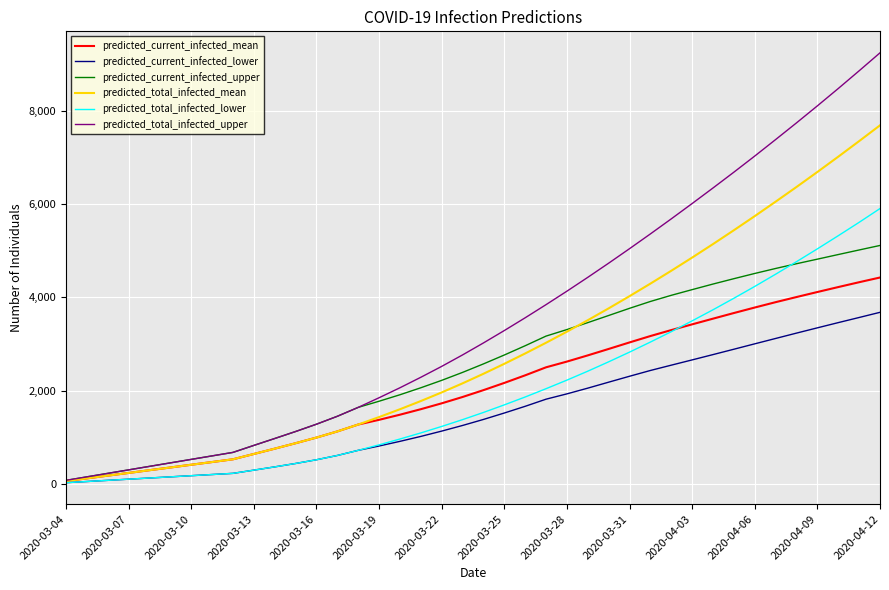

Which series has the widest spread of values?

predicted_total_infected_upper